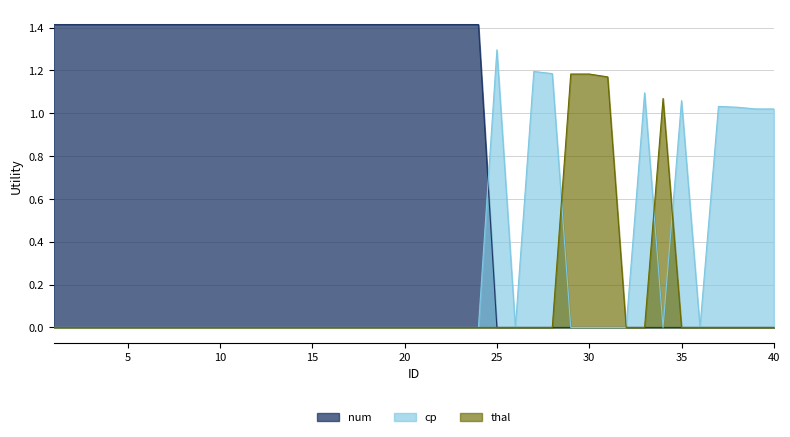

The value of num at 35 is 0.0. True or false?

True